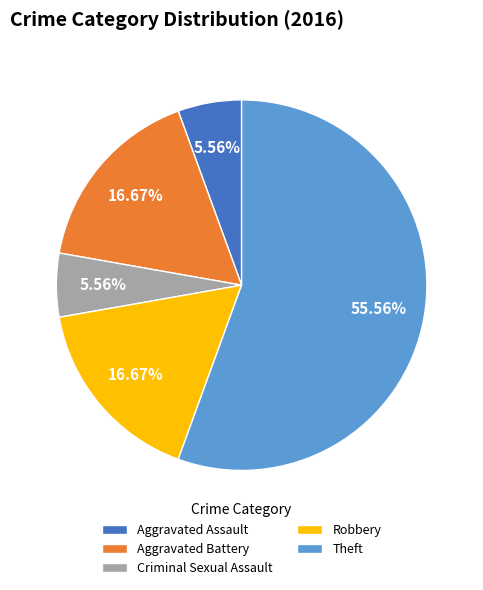

Which category has the biggest portion of the pie?

Theft